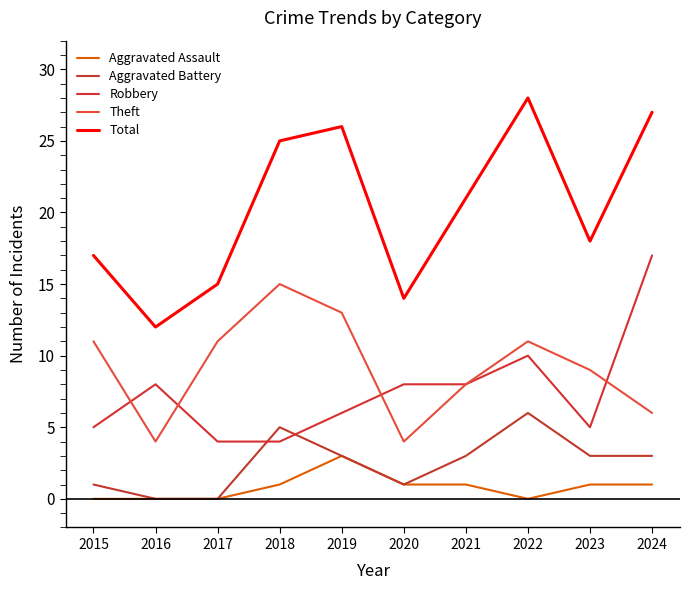

At which label is Aggravated Assault closest to 1?

2018